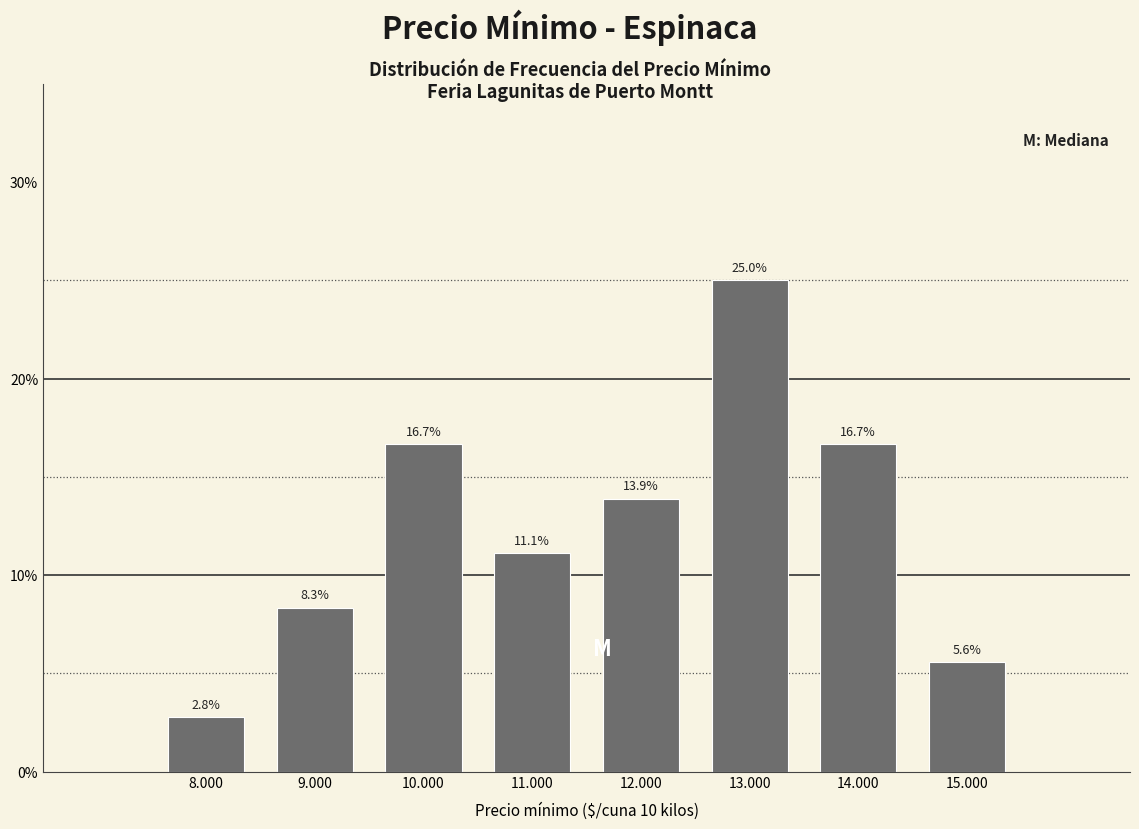

Reading left to right, transcribe all the data shown in this chart.

2.8	8.3	16.7	11.1	13.9	25.0	16.7	5.6